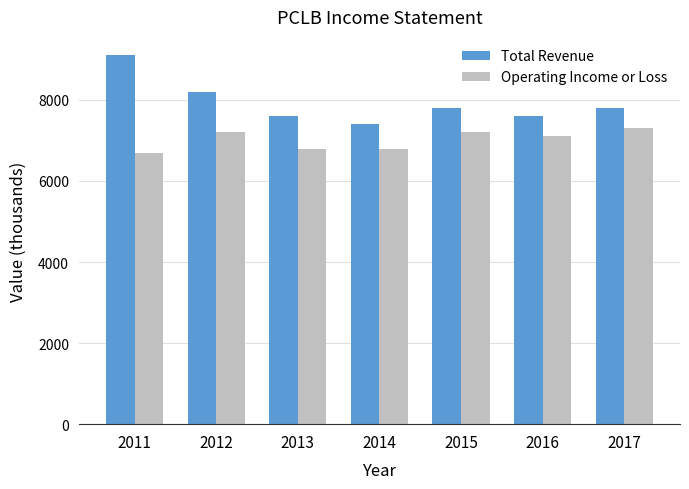

Count the number of categories in the chart.

7